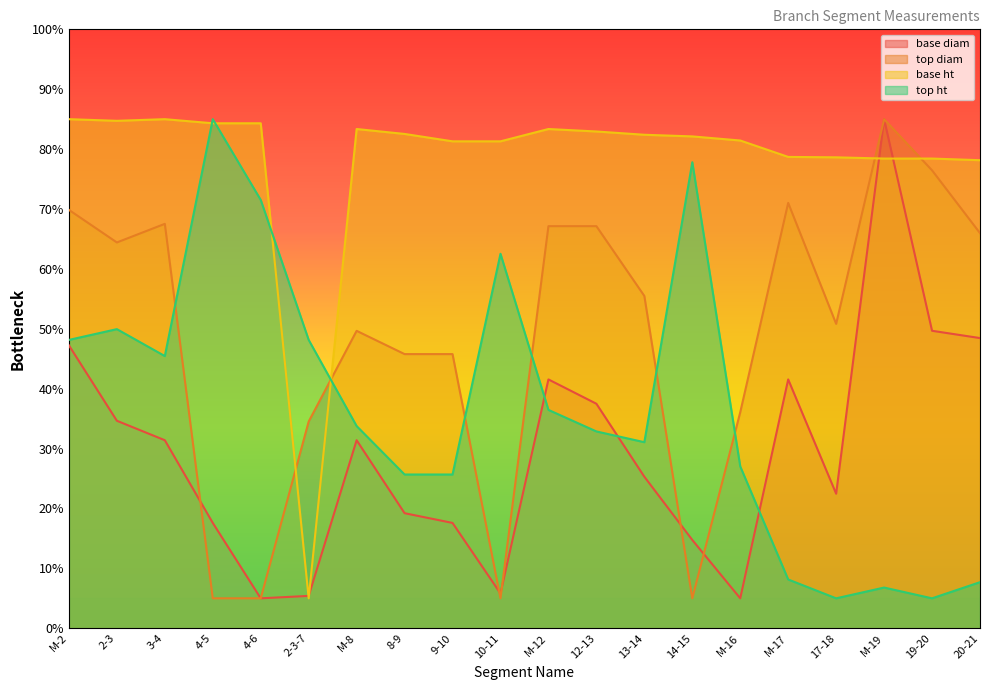

How many intersections are there between base ht and base diam?

4